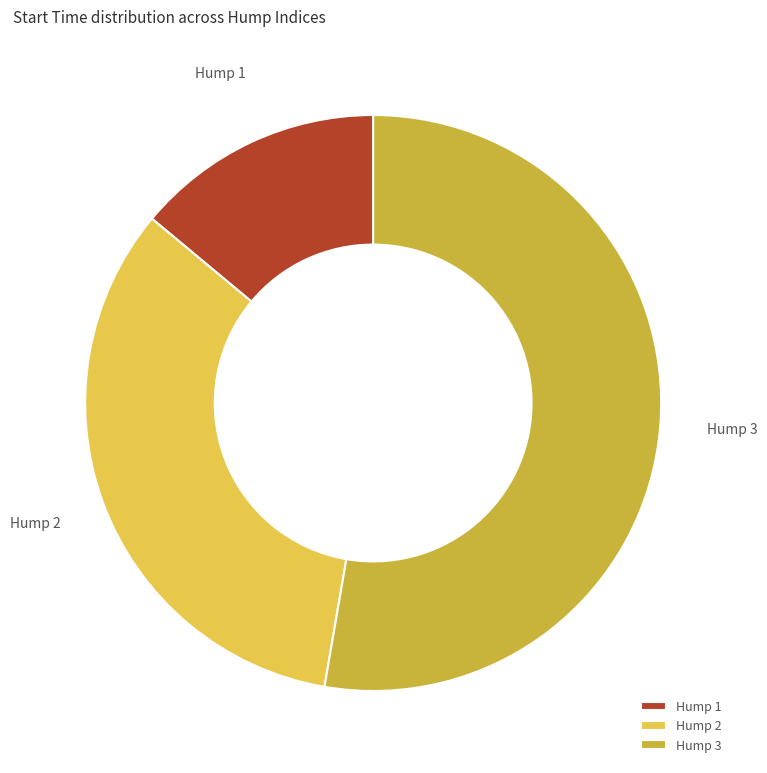

Which slice is the largest?

Hump 3